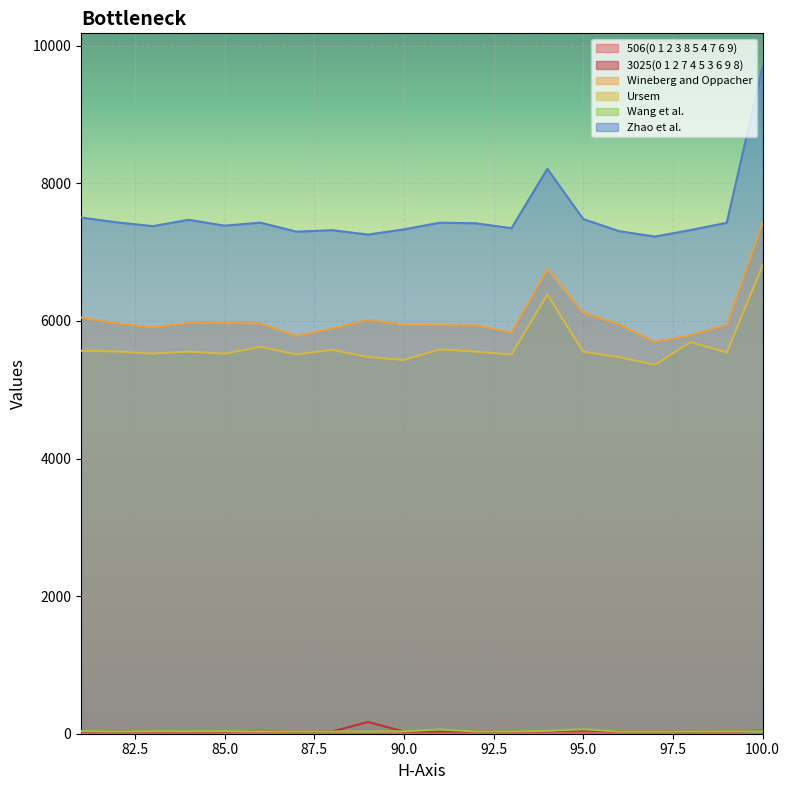

What is the maximum value for 506(0 1 2 3 8 5 4 7 6 9)?

43